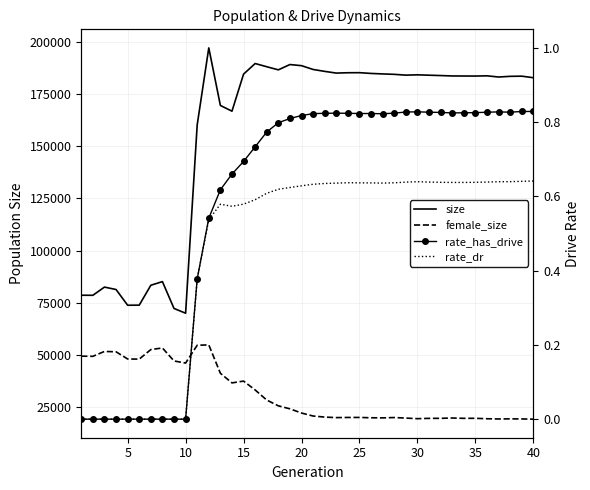

True or false: female_size and rate_dr intersect in this chart.

False